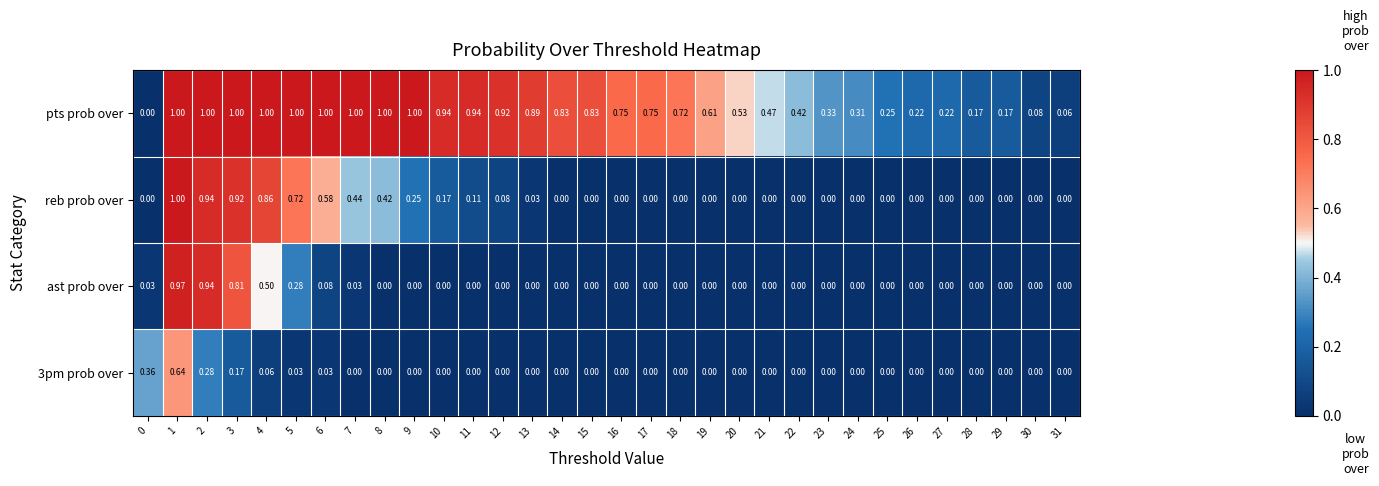

Is the value of reb prob over at 20 greater than the value of 3pm prob over at 5?

No